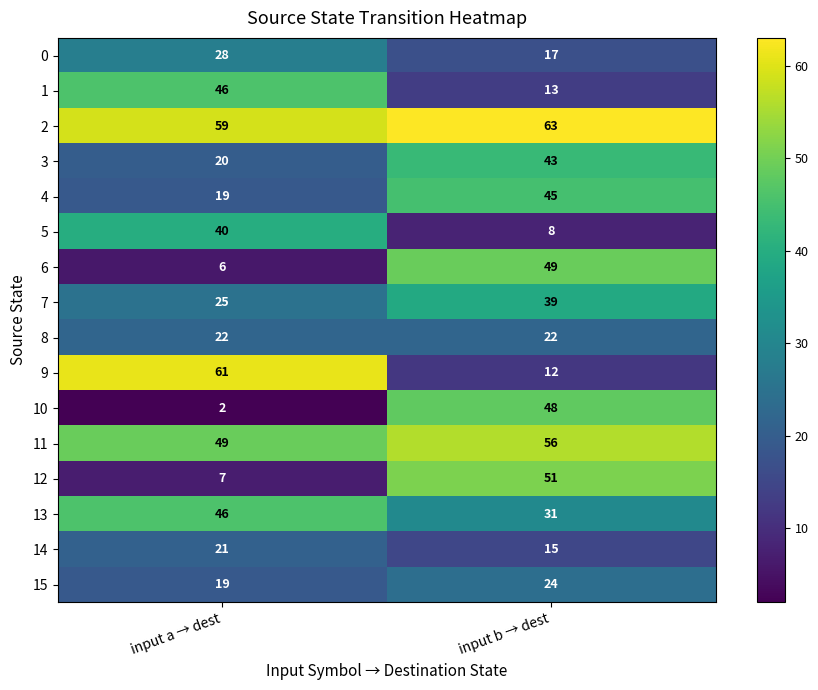

True or false: 4 has a value of 29 at input a → dest.

False